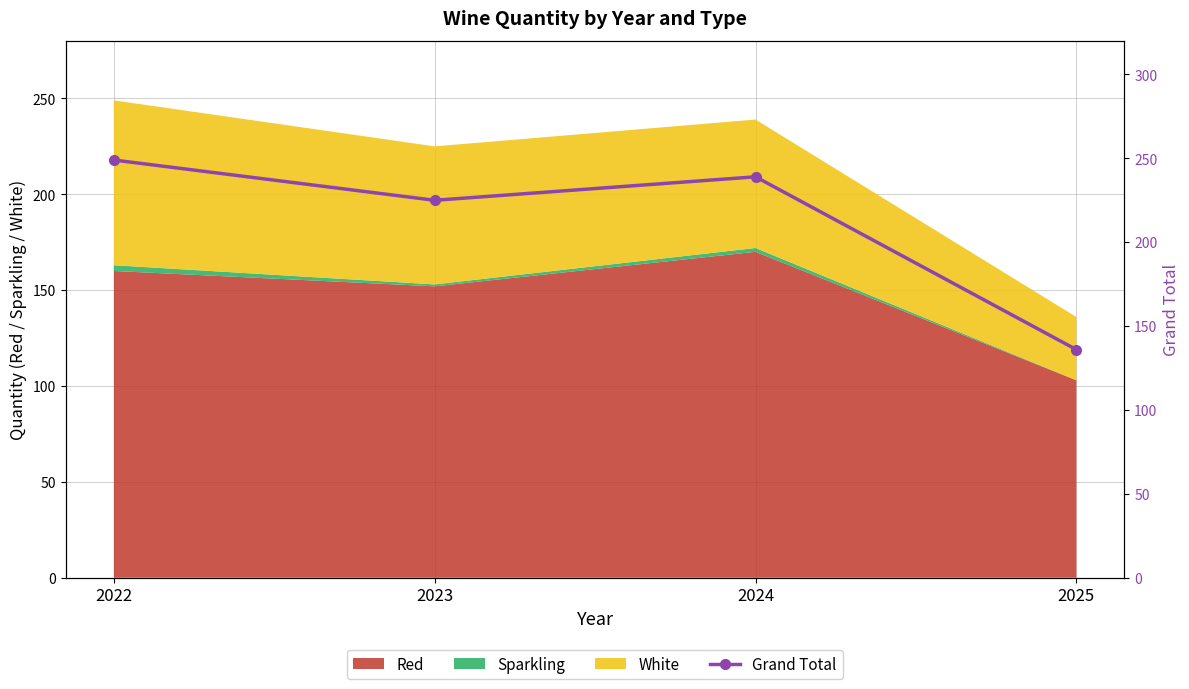

Reading left to right, what are all the values shown in this chart?

2022=249	2023=225	2024=239	2025=136